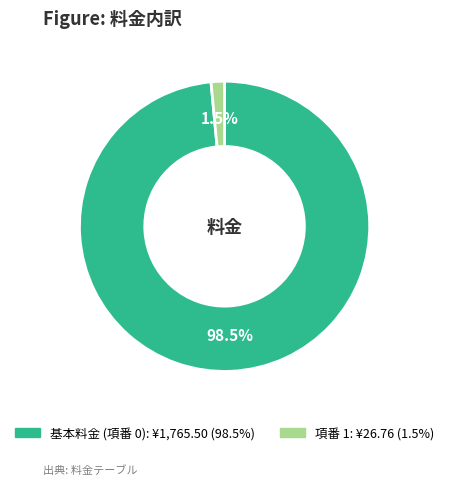

Does 項番 1 represent more than half of the total?

No